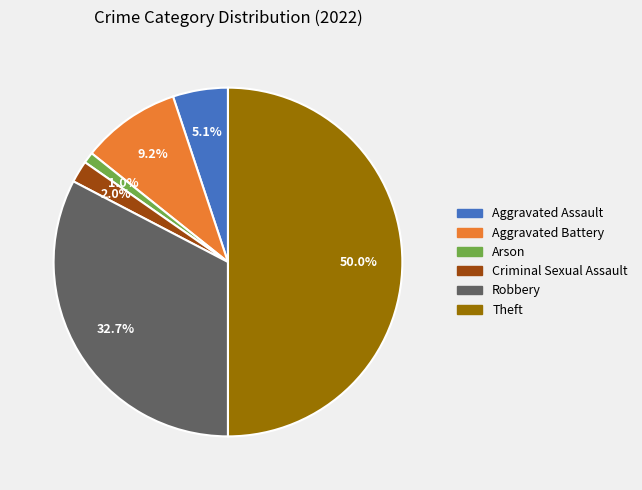

To the nearest percent, what portion does Aggravated Assault represent?

5%